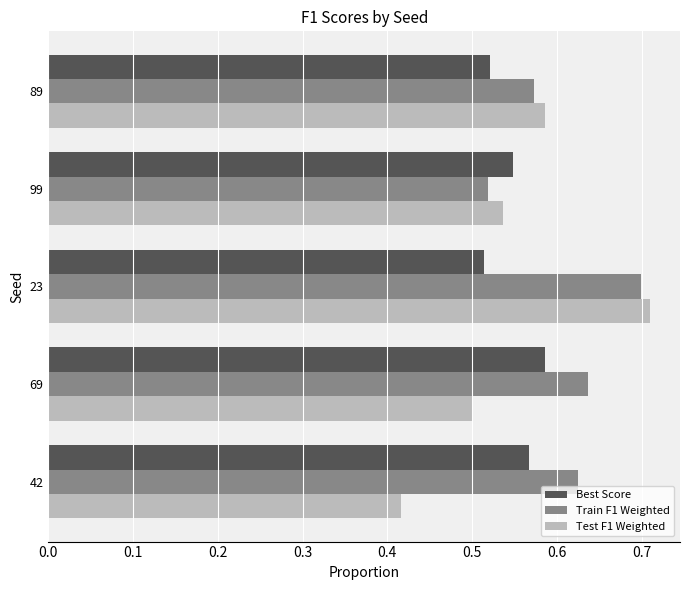

Rank the categories by Train F1 Weighted value from highest to lowest.

23, 69, 42, 89, 99